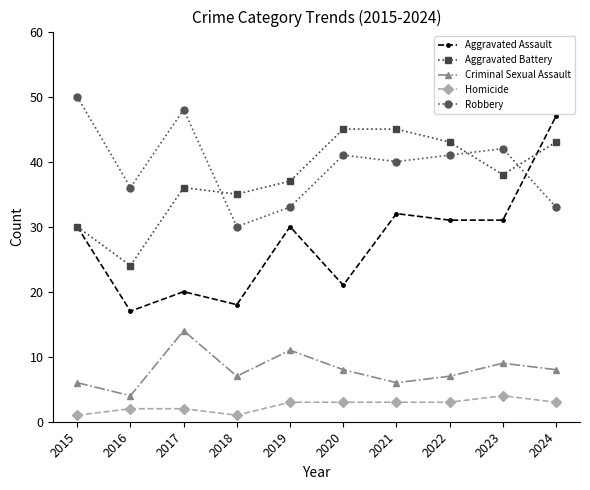

At which category does Robbery reach its first local valley?

2016